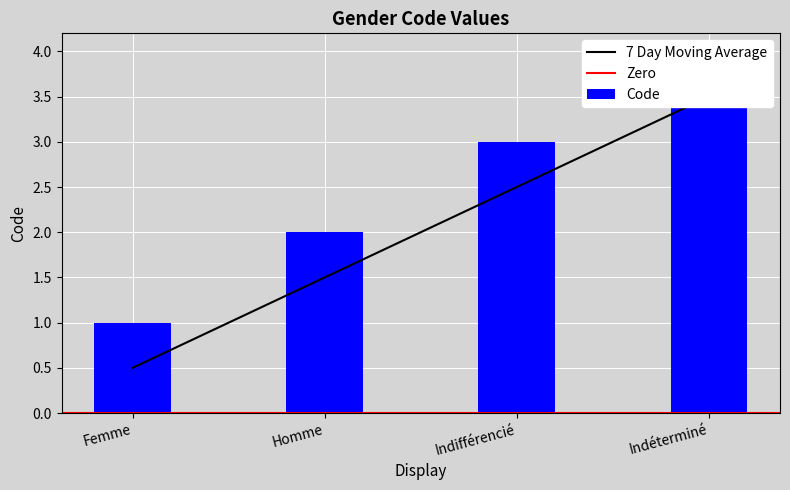

What is the change in value from Femme to Homme?

+1.0